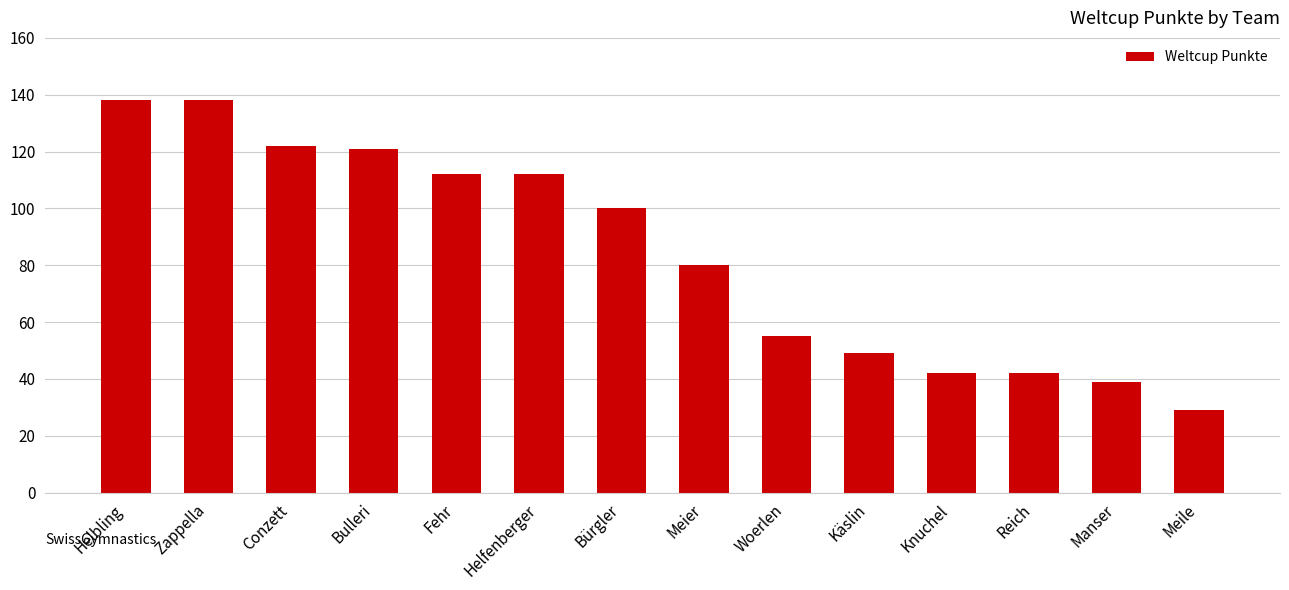

What is the label of the 11th bar from the right?

Bulleri